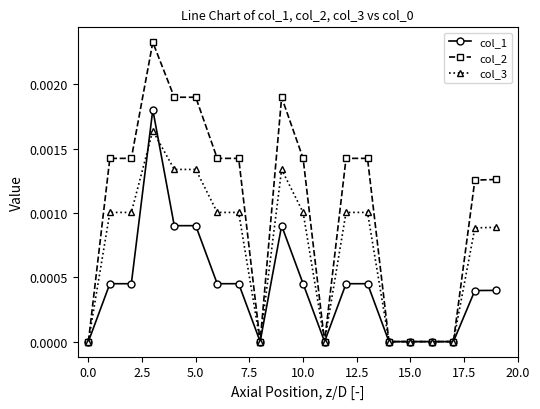

Which series has the largest total across all categories?

col_2